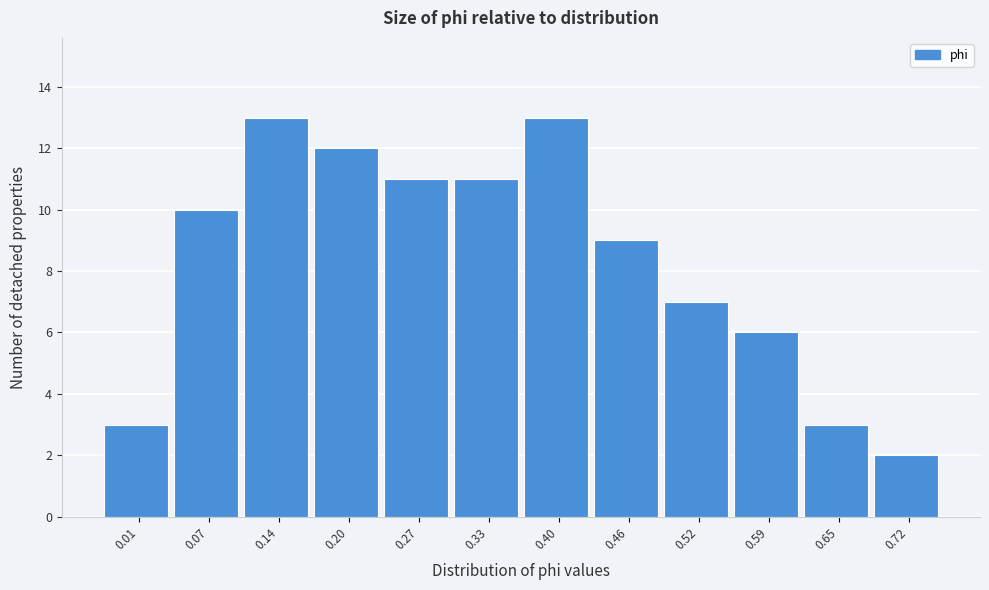

Reading right to left, extract all data points from this chart.

0.72=2	0.65=3	0.59=6	0.52=7	0.46=9	0.40=13	0.33=11	0.27=11	0.20=12	0.14=13	0.07=10	0.01=3